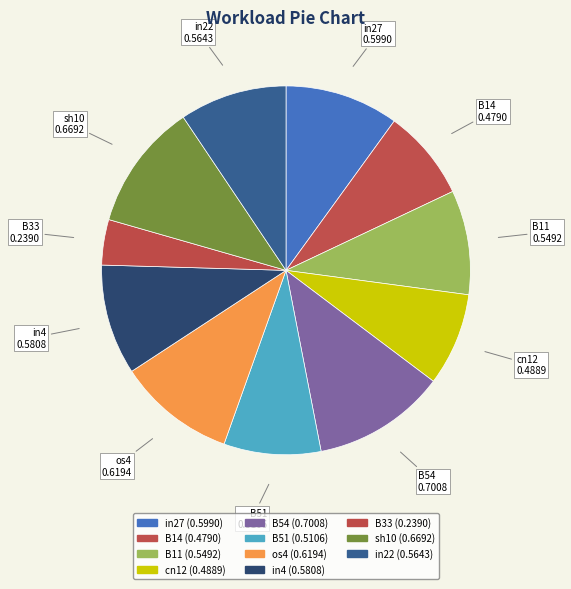

Which category has the biggest portion of the pie?

B54